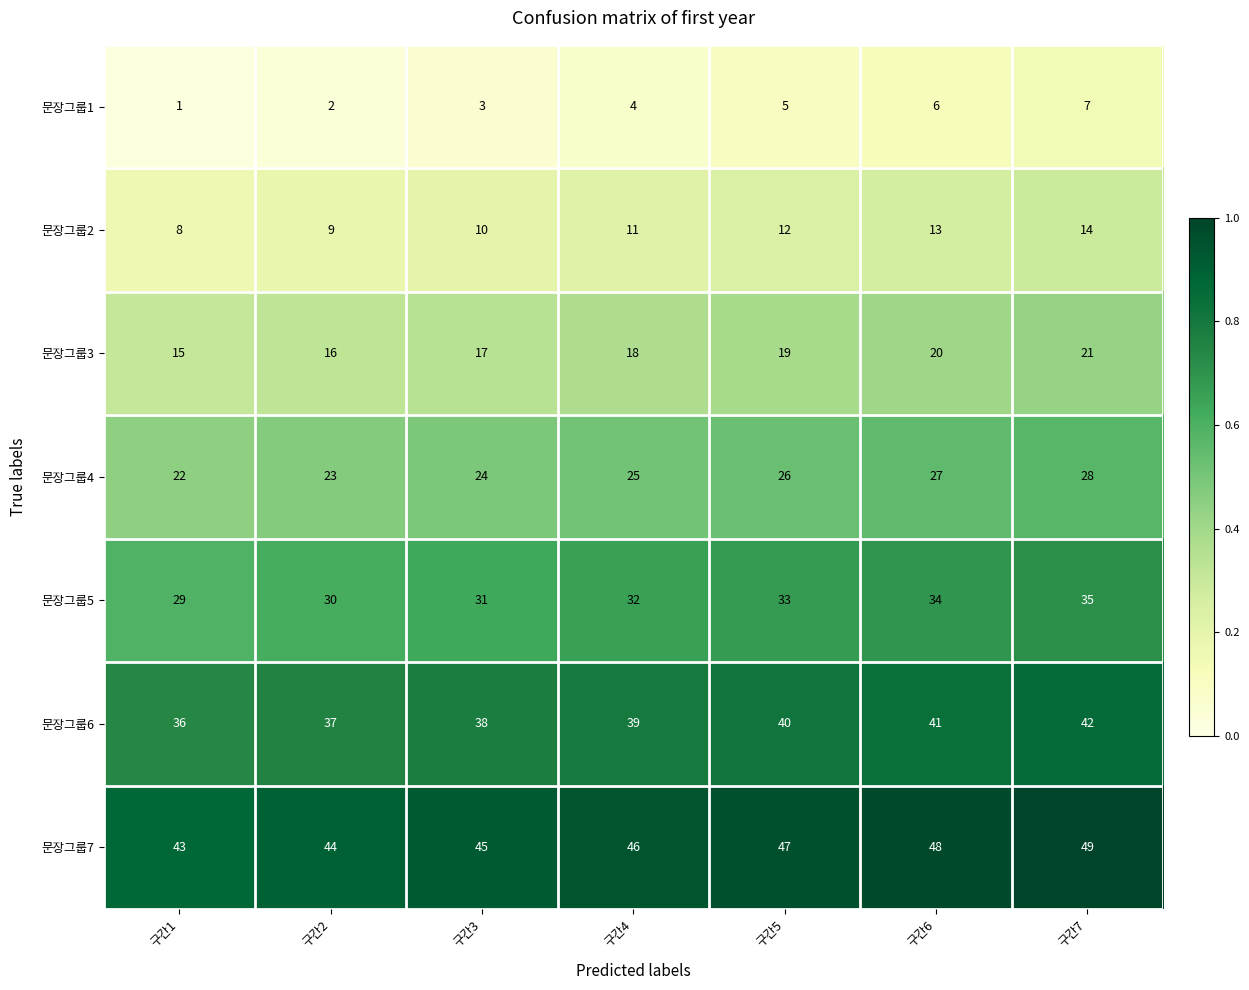

What is the sum of all 문장그룹3 values?

126